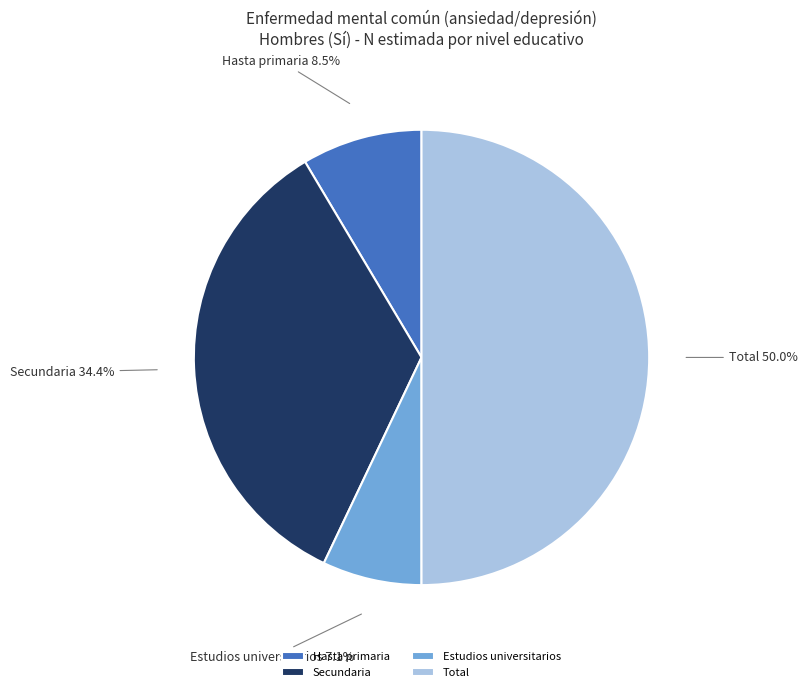

To the nearest percent, what percentage of the pie is Estudios universitarios?

7%